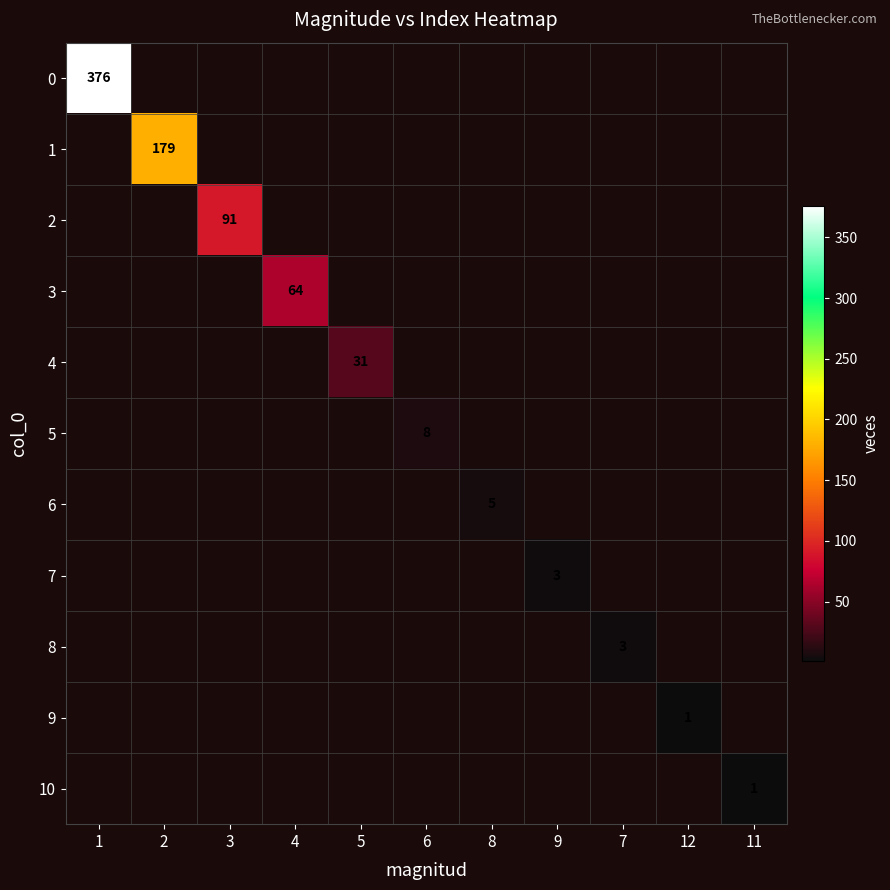

What is the maximum value for 4?

31